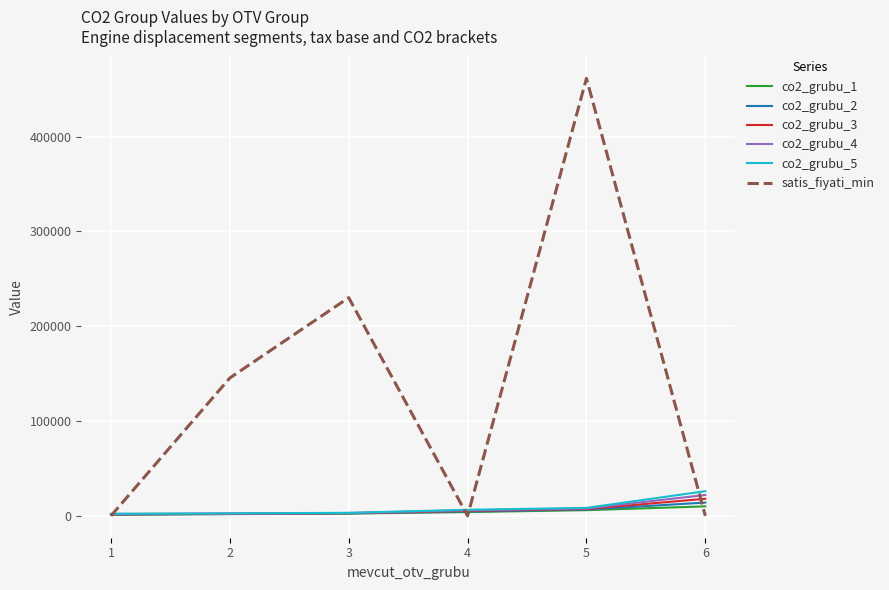

Count the number of categories in the chart.

6